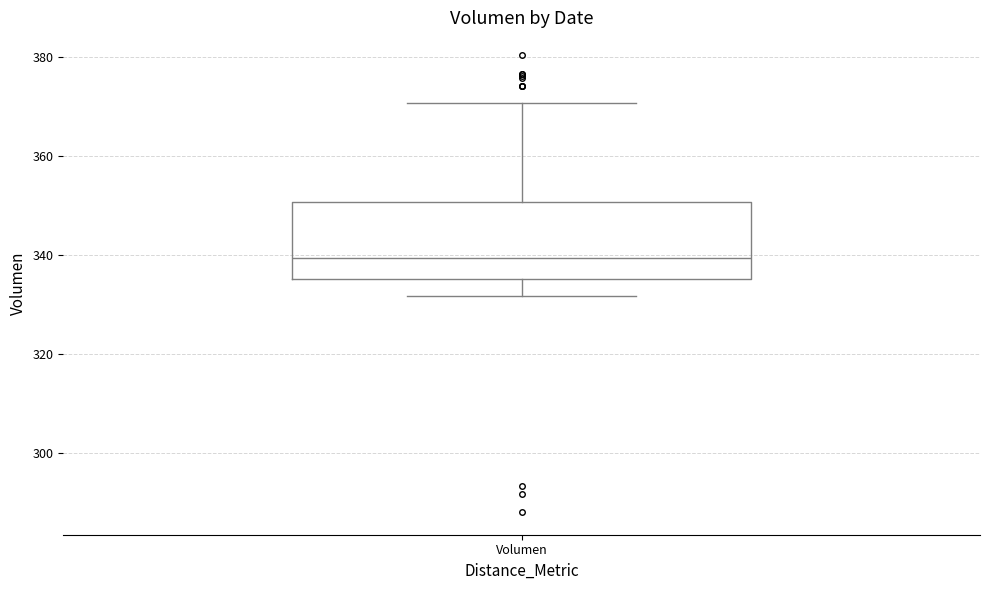

Read this box plot against the y-axis: the position of the median line, the range covered by the box, and the ends of both whiskers. The values are not printed on the chart, so give them approximately, as read against the axis.

median 340, box 336 to 350, whiskers 332 to 370